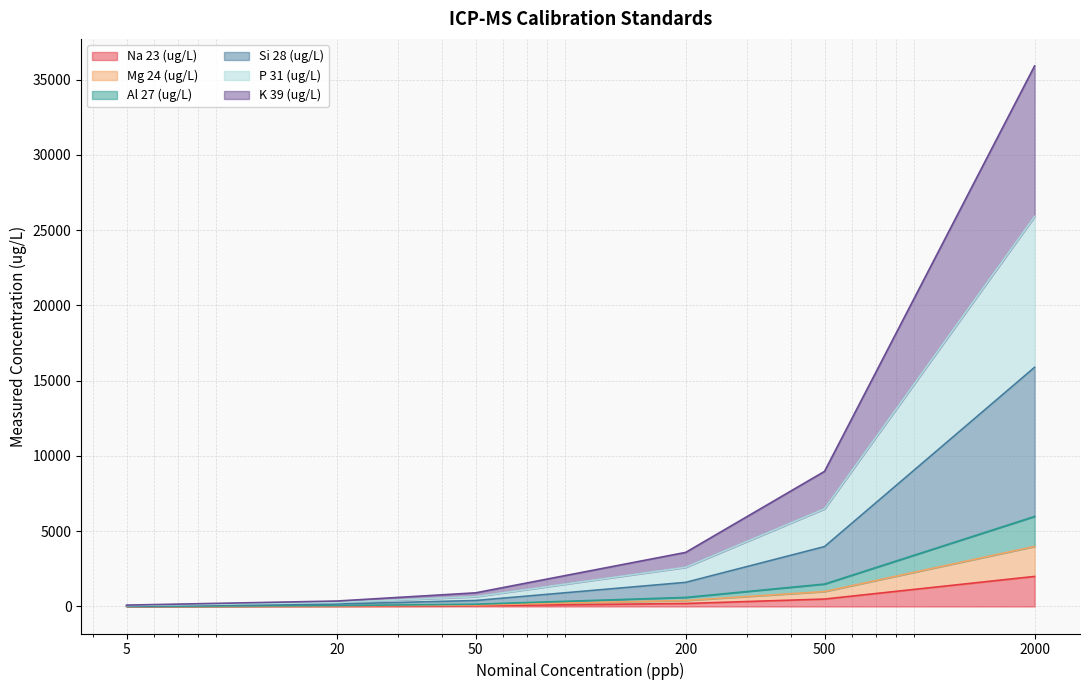

Does the chart have visible grid lines?

Yes